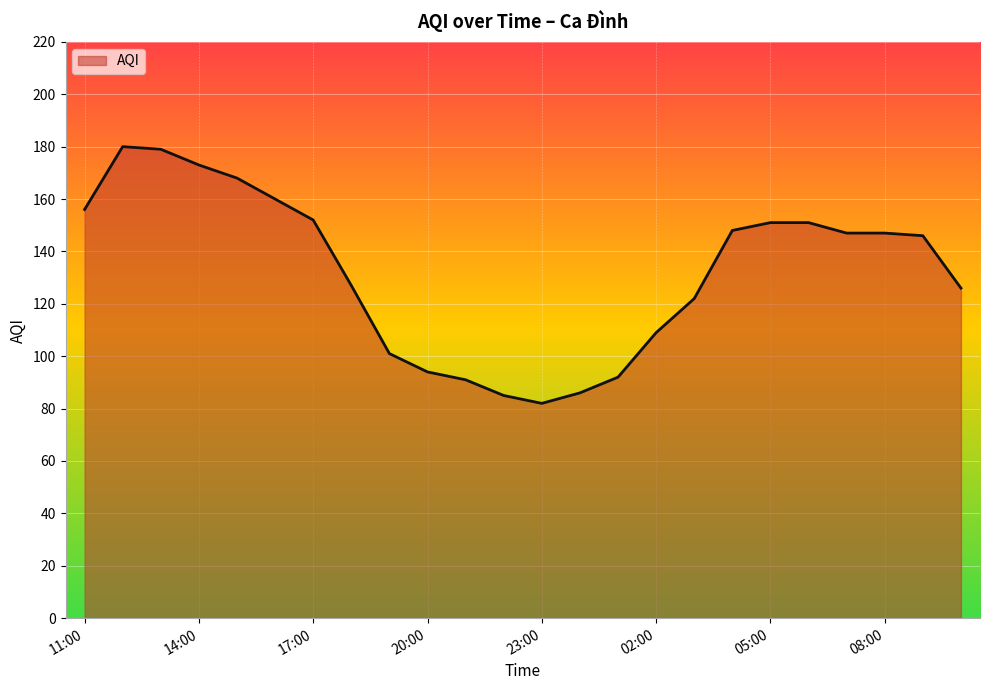

What is the difference between the maximum and minimum values?

98